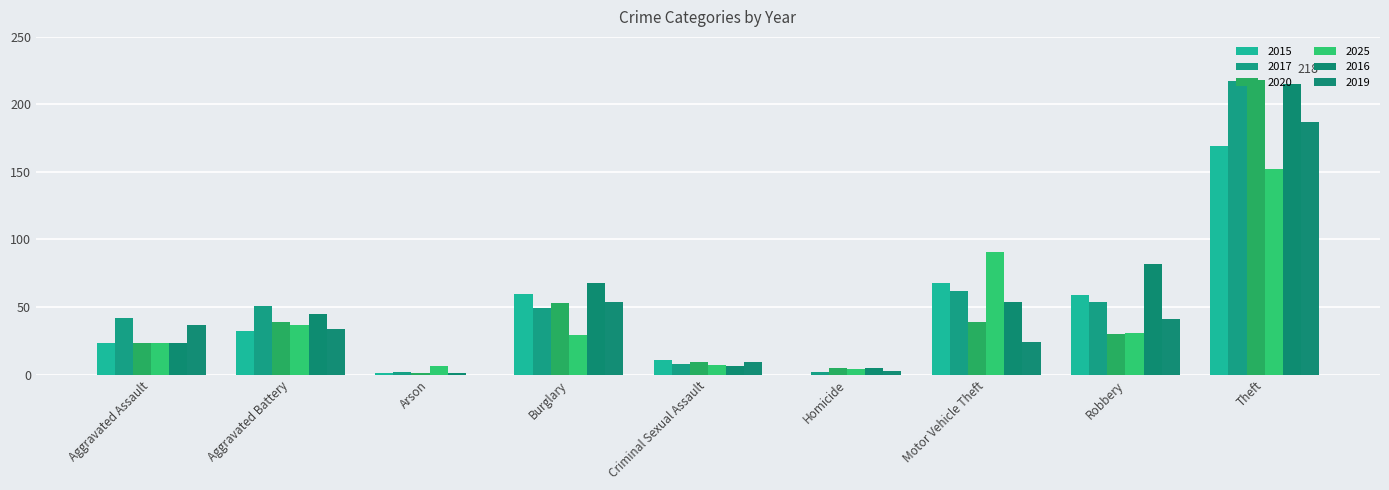

Does the chart contain stacked bars?

No